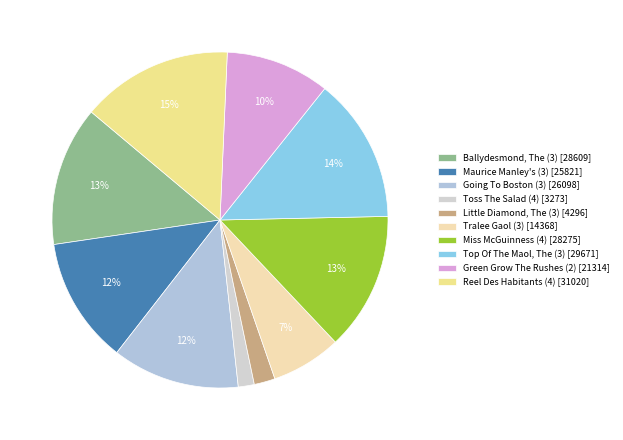

Count the number of slices in the pie.

10